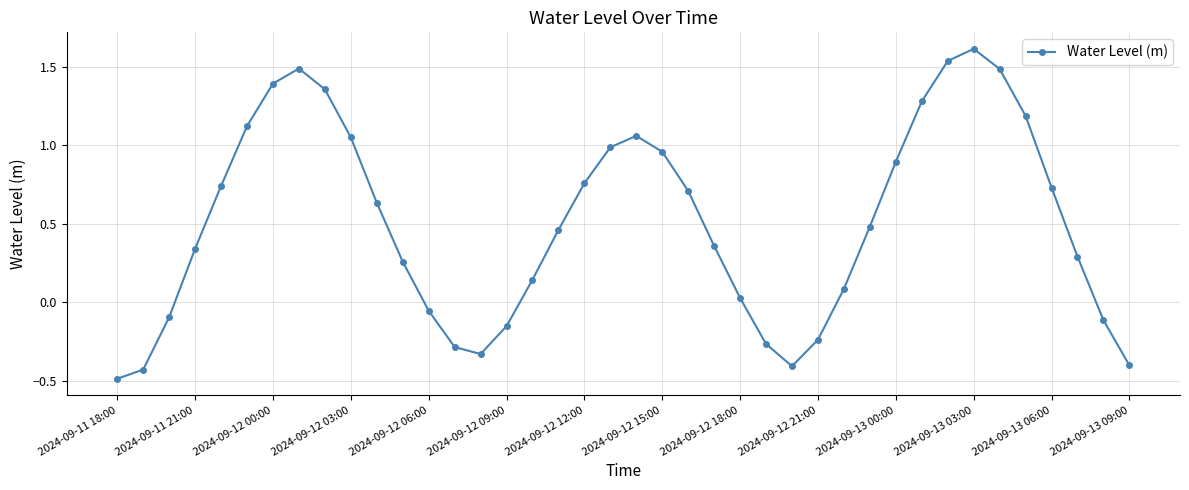

What is the smallest value displayed?

-0.5